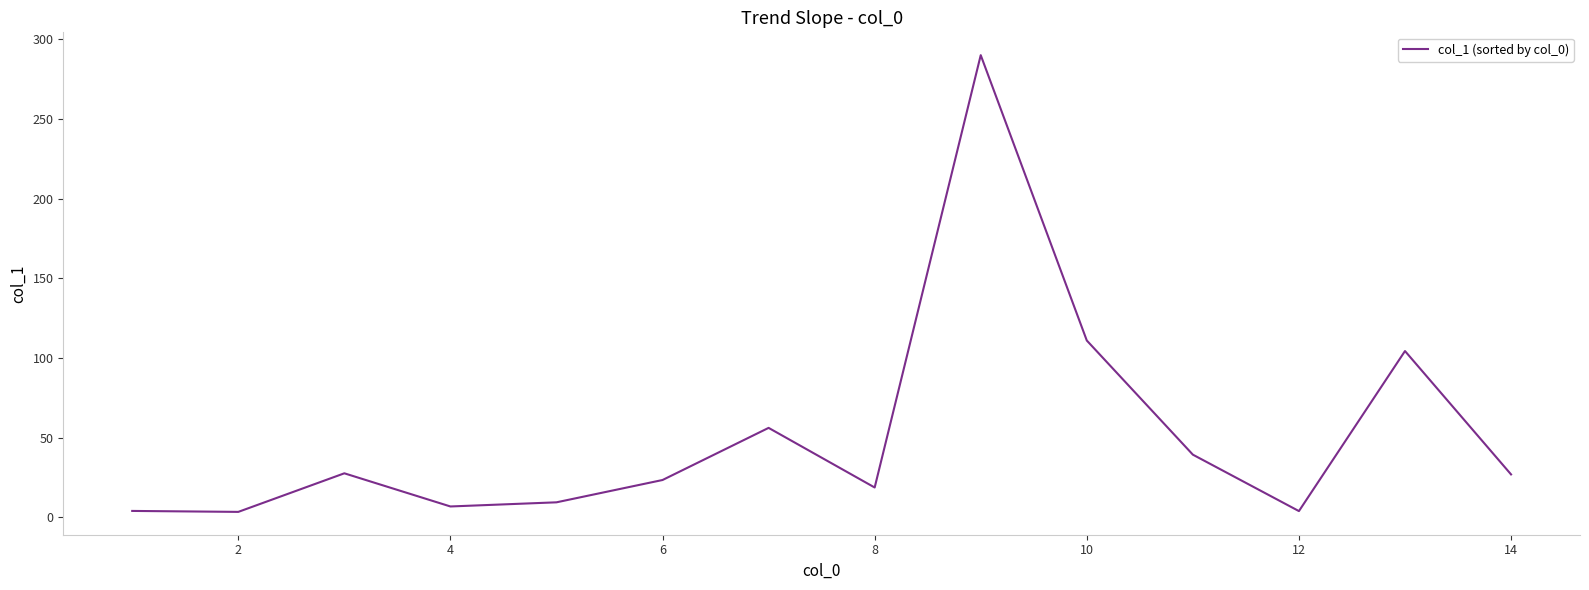

What is the greatest value displayed?

290.0